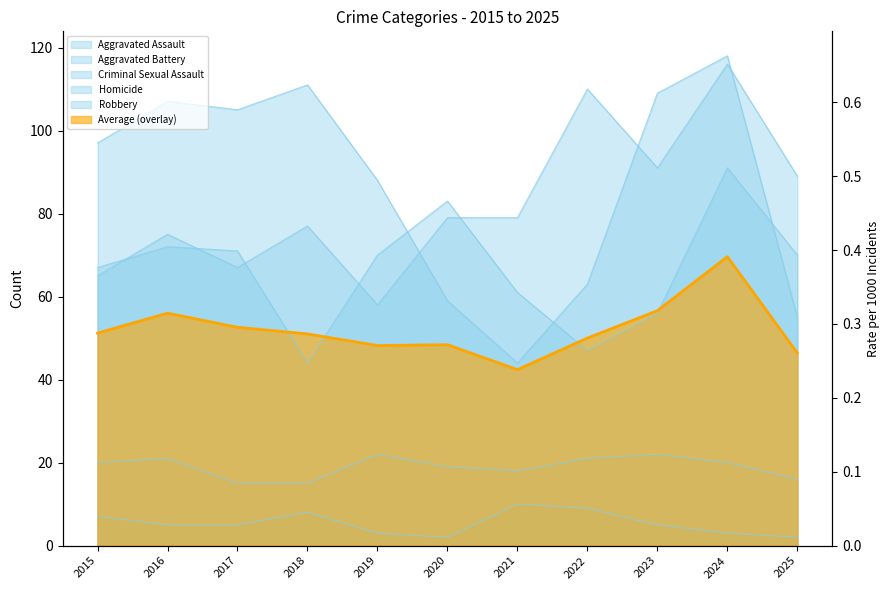

Which category has the lowest value in the Aggravated Battery series?

2018